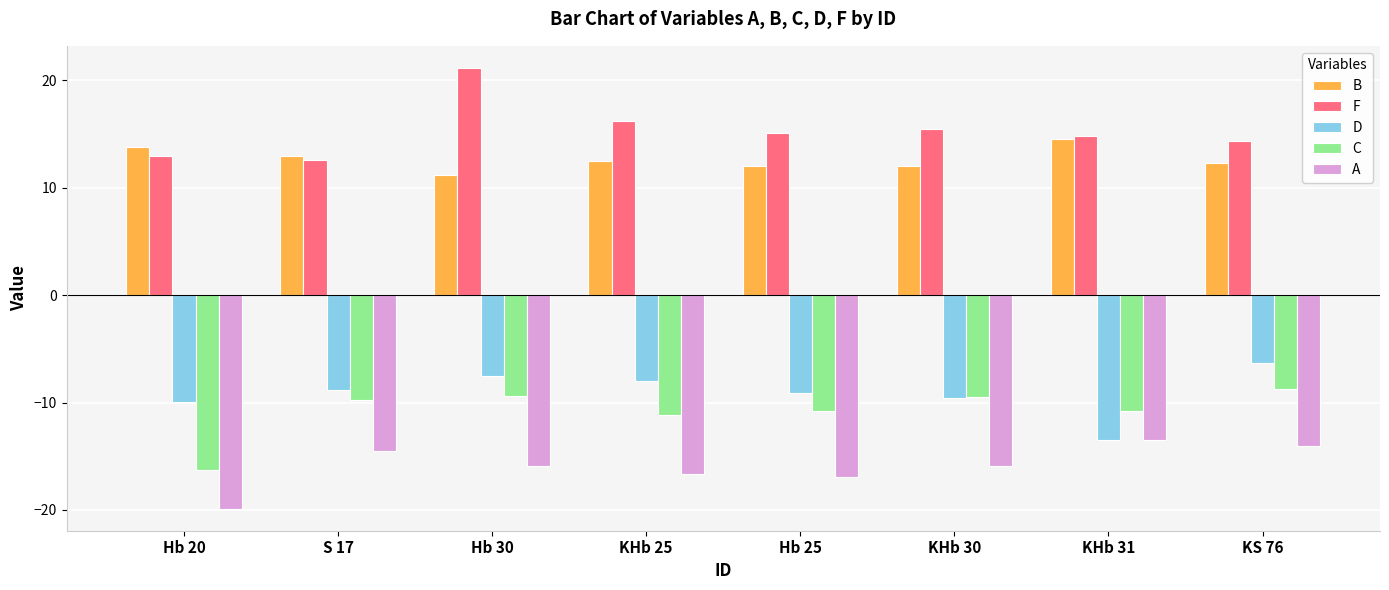

Which series changed the most between Hb 20 and S 17?

C